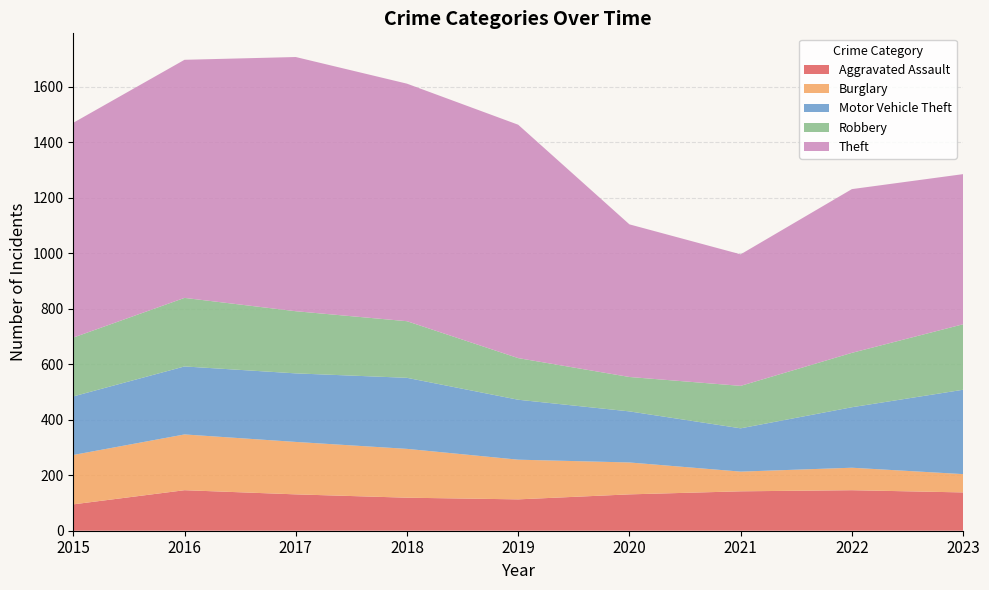

Reading left to right, transcribe all the data shown in this chart.

Aggravated Assault: 95	146	131	119	113	131	142	146	138
Burglary: 178	201	189	176	143	115	71	81	66
Motor Vehicle Theft: 211	245	247	256	216	184	156	218	304
Robbery: 212	247	224	204	150	124	153	196	236
Theft: 774	858	916	856	841	550	474	590	541